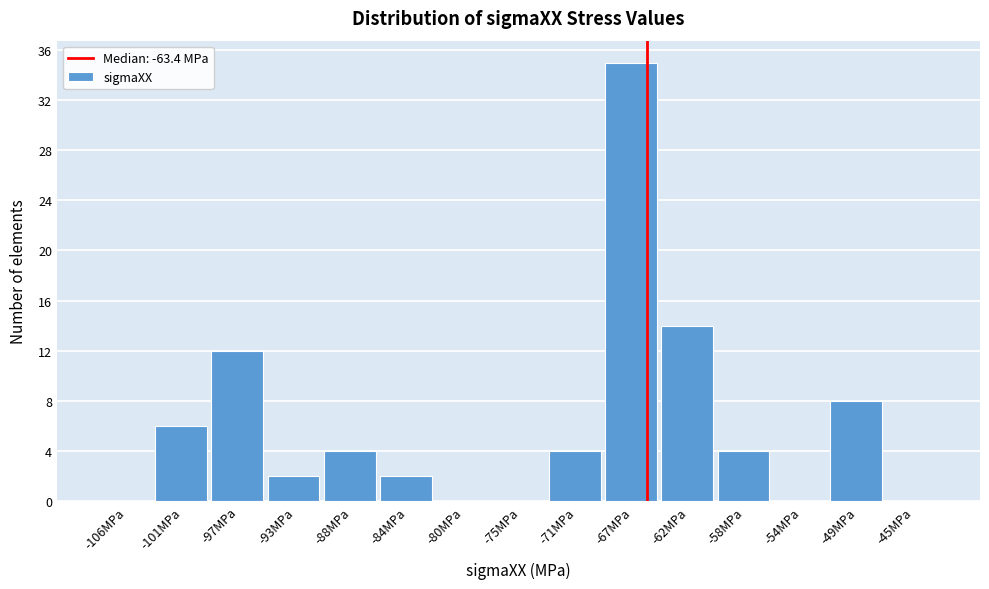

Reading right to left, transcribe all the data shown in this chart.

-45MPa=0	-49MPa=8	-54MPa=0	-58MPa=4	-62MPa=14	-67MPa=35	-71MPa=4	-75MPa=0	-80MPa=0	-84MPa=2	-88MPa=4	-93MPa=2	-97MPa=12	-101MPa=6	-106MPa=0